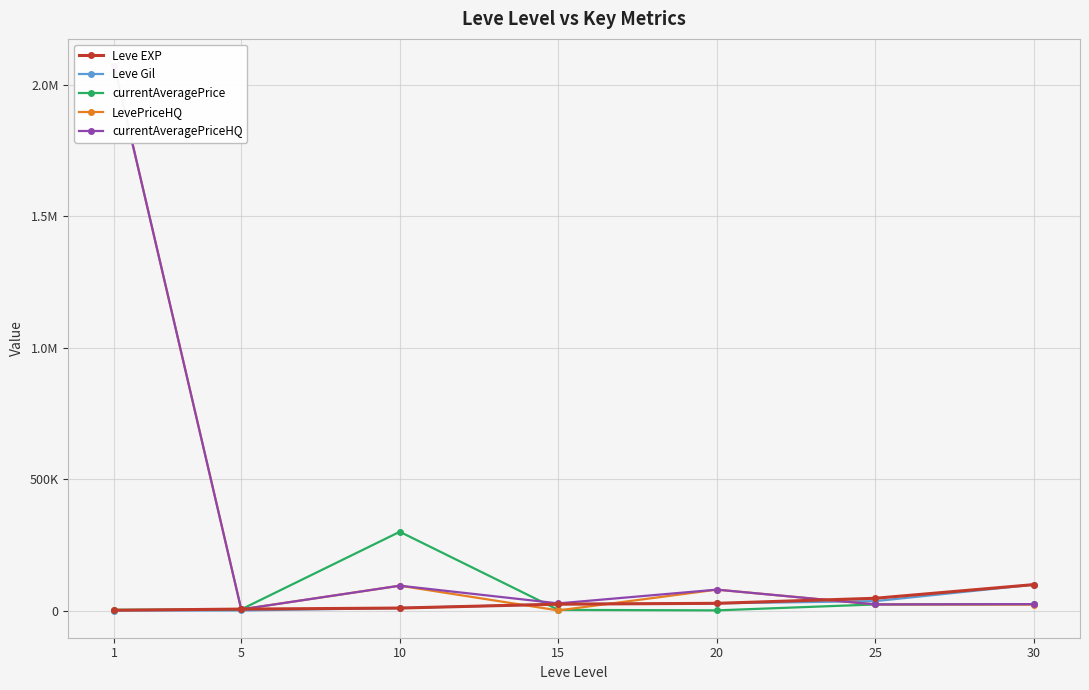

How many data points in currentAveragePrice are above 4999?

3